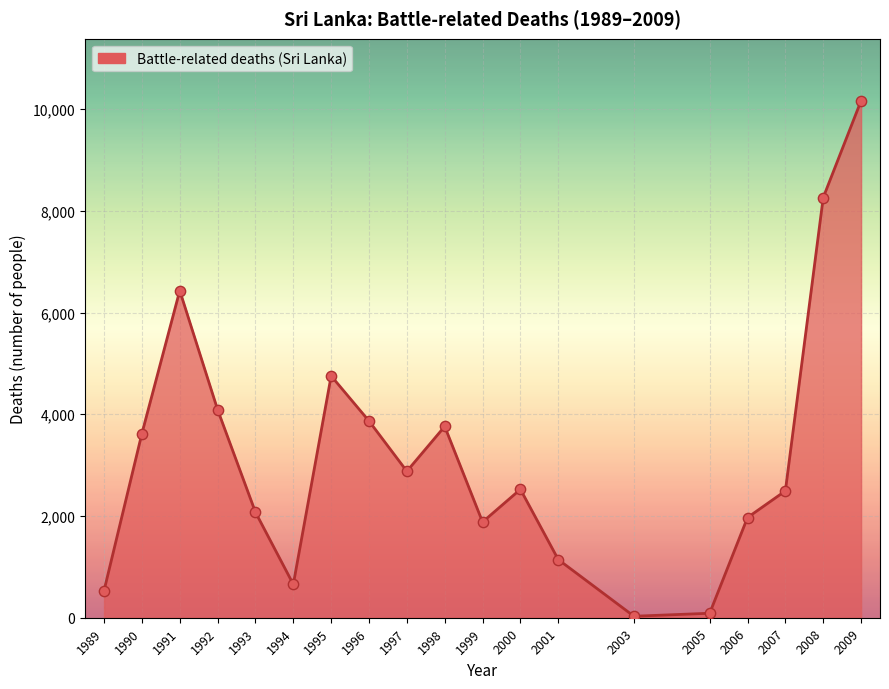

What is the change in value from 1999 to 2009?

+8283